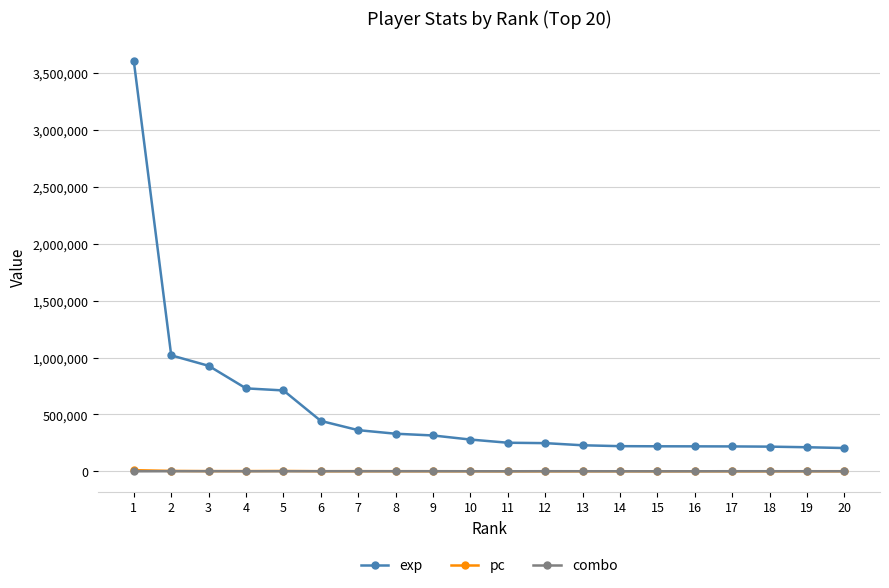

Which series has the largest range (max minus min)?

exp